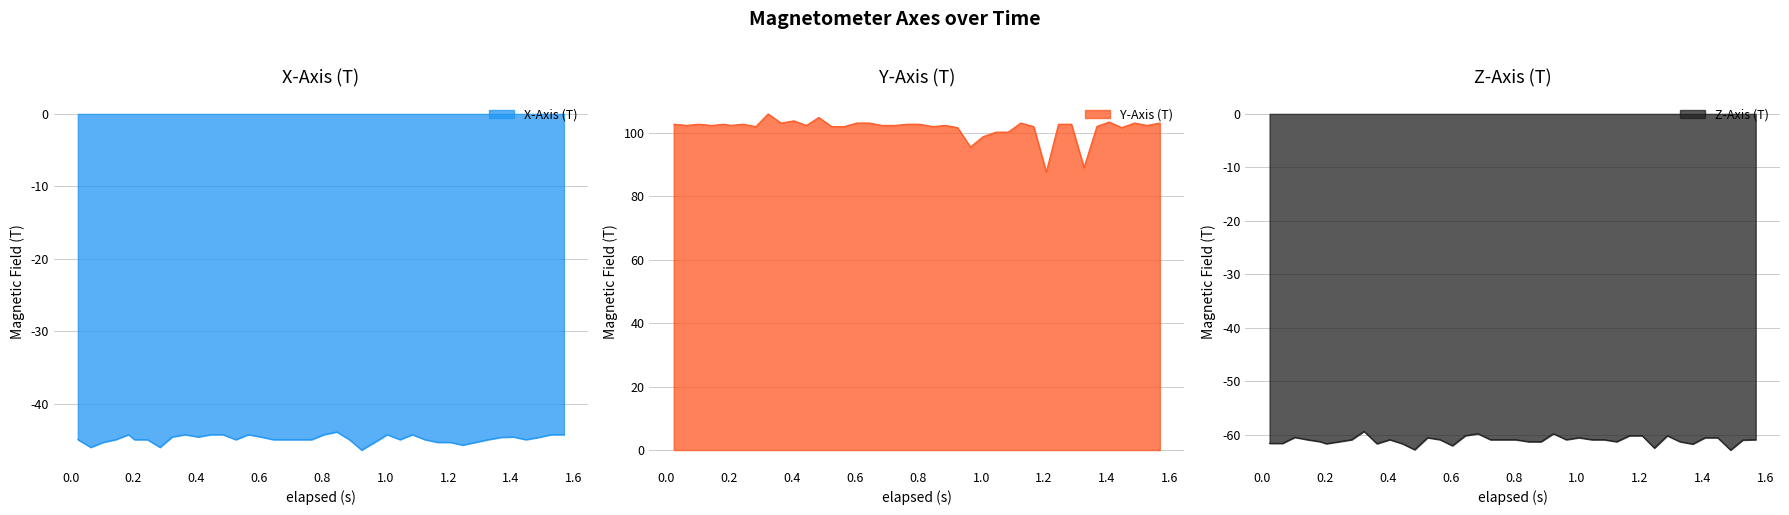

Reading left to right, what are all the values shown in this chart?

X-Axis (T): -44.9	-46.0	-45.3	-44.9	-44.2	-44.9	-44.9	-46.0	-44.6	-44.2	-44.6	-44.2	-44.2	-44.9	-44.2	-44.6	-44.9	-44.9	-44.9	-44.9	-44.2	-43.9	-44.9	-46.4	-45.3	-44.2	-44.9	-44.2	-44.9	-45.3	-45.3	-45.7	-45.3	-44.9	-44.6	-44.6	-44.9	-44.6	-44.2	-44.2
Y-Axis (T): 102.8	102.4	102.8	102.4	102.8	102.4	102.8	102.1	106.1	103.2	103.9	102.4	104.9	102.1	102.1	103.2	103.2	102.4	102.4	102.8	102.8	102.1	102.4	101.8	95.6	98.9	100.3	100.3	103.2	102.1	87.8	102.8	102.8	89.1	102.1	103.5	101.8	103.2	102.4	103.2
Z-Axis (T): -61.6	-61.6	-60.5	-60.9	-61.3	-61.7	-61.3	-60.9	-59.4	-61.7	-60.9	-61.7	-62.8	-60.6	-60.9	-62.1	-60.2	-59.8	-60.9	-60.9	-60.9	-61.3	-61.3	-59.8	-60.9	-60.6	-60.9	-60.9	-61.3	-60.2	-60.2	-62.5	-60.2	-61.3	-61.8	-60.6	-60.6	-62.9	-61.0	-60.9